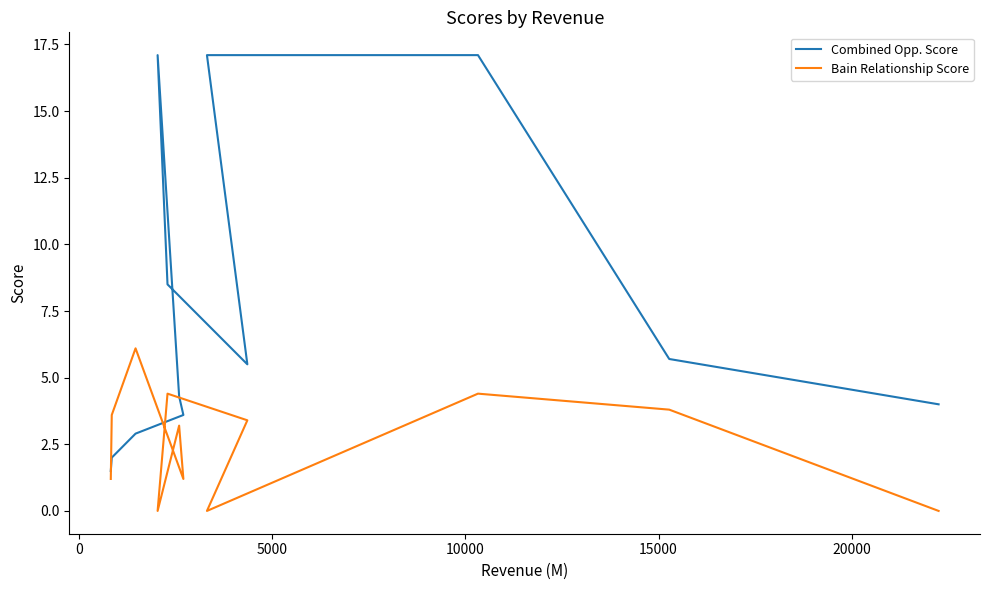

True or false: Bain Relationship Score has more than 0 points higher than both neighbors.

True